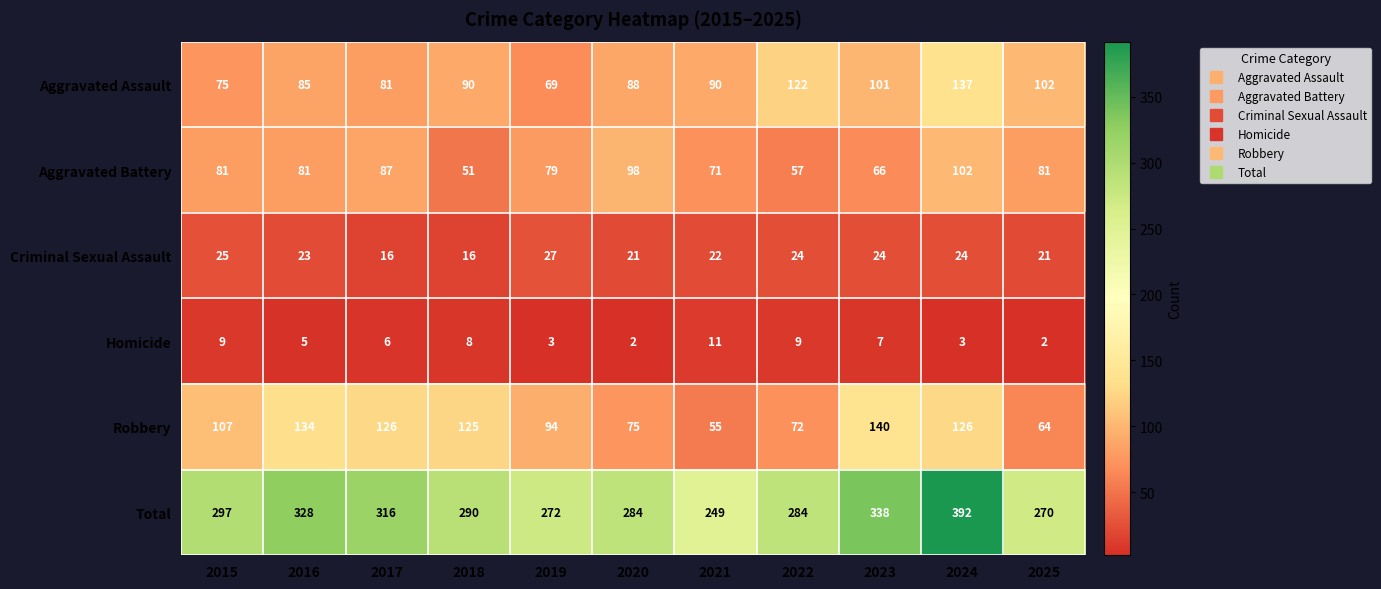

Which series has the widest spread of values?

Total